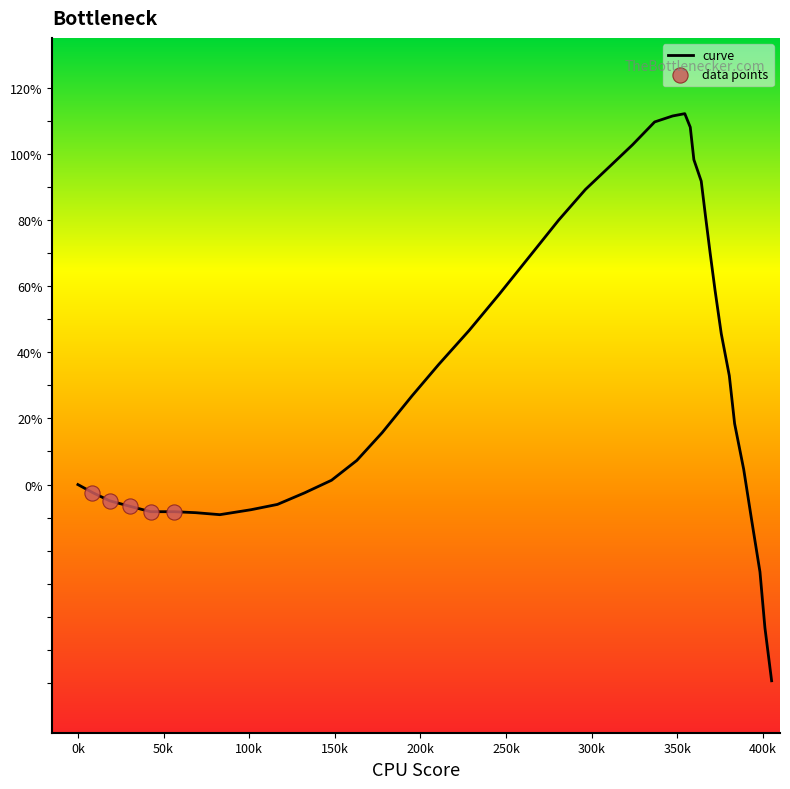

What is the maximum value shown in the chart?

112.1